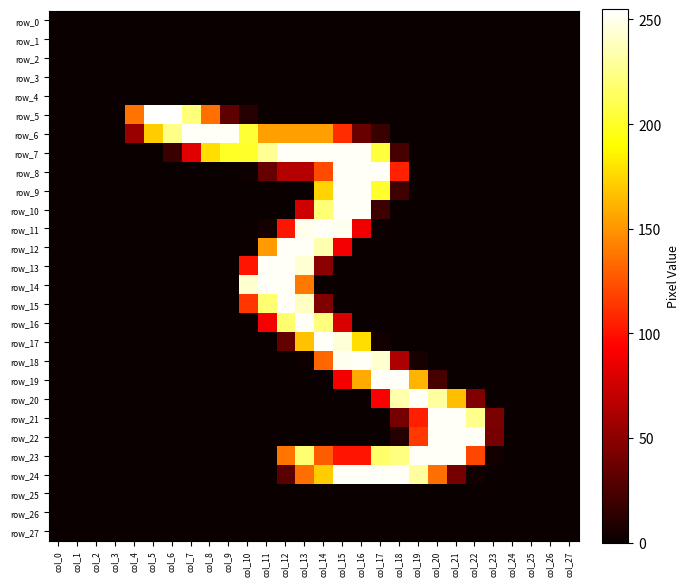

What is the sum of all row_6 values?

2193